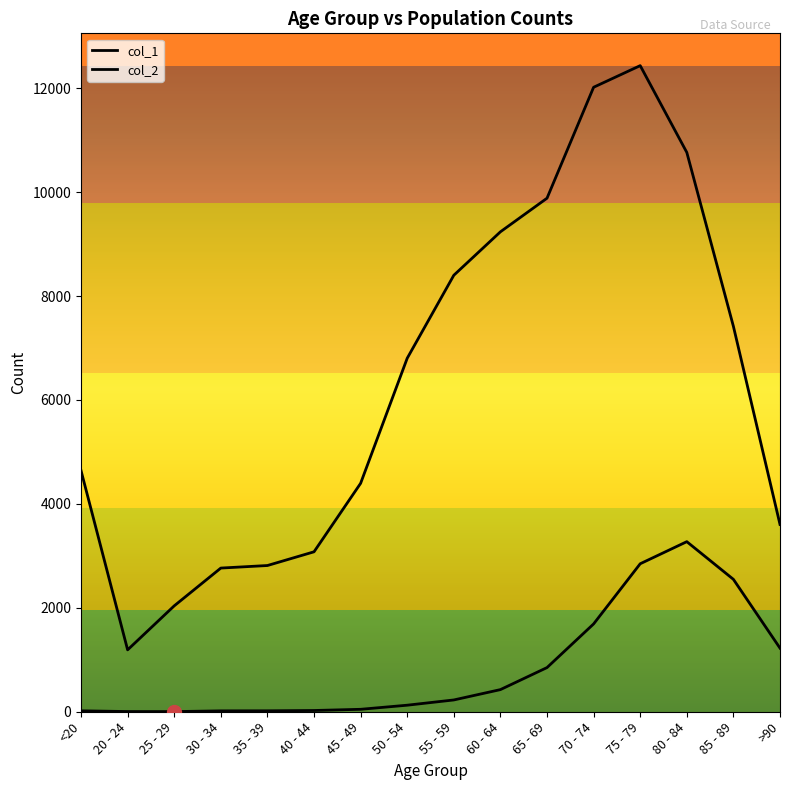

How many lines are shown in the chart?

2